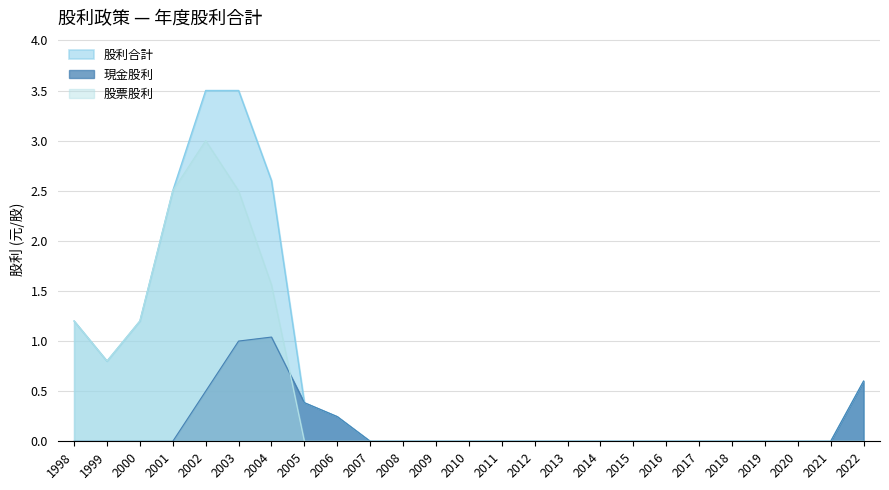

In 現金股利, how many points are higher than both neighbors (excluding endpoints)?

1